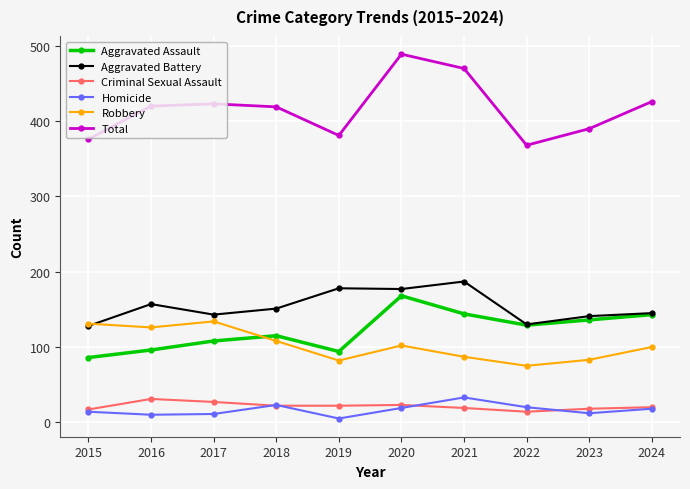

The Homicide series shows 23 at 2018. True or false?

True